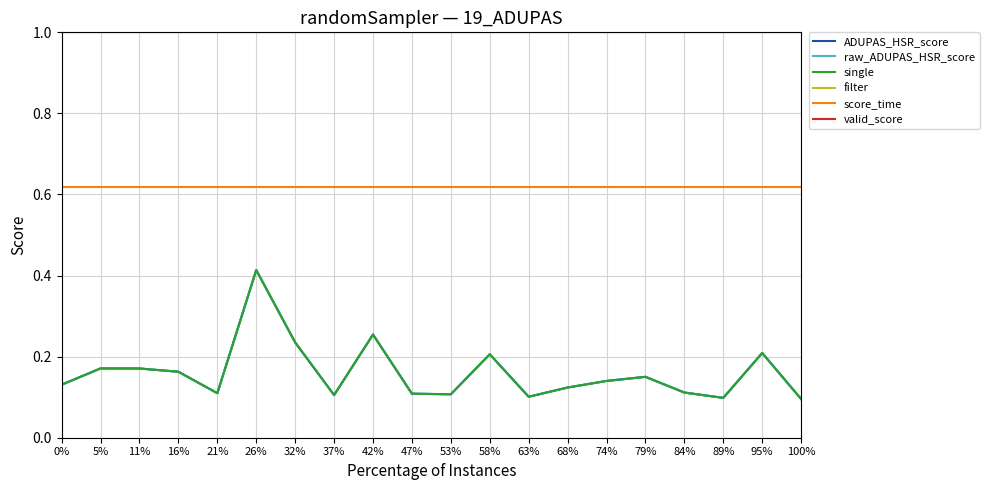

Reading right to left, transcribe all the data shown in this chart.

ADUPAS_HSR_score: 0.1	0.2	0.1	0.1	0.2	0.1	0.1	0.1	0.2	0.1	0.1	0.3	0.1	0.2	0.4	0.1	0.2	0.2	0.2	0.1
raw_ADUPAS_HSR_score: 0.1	0.2	0.1	0.1	0.2	0.1	0.1	0.1	0.2	0.1	0.1	0.3	0.1	0.2	0.4	0.1	0.2	0.2	0.2	0.1
single: 0.1	0.2	0.1	0.1	0.2	0.1	0.1	0.1	0.2	0.1	0.1	0.3	0.1	0.2	0.4	0.1	0.2	0.2	0.2	0.1
filter: 1.0	1.0	1.0	1.0	1.0	1.0	1.0	1.0	1.0	1.0	1.0	1.0	1.0	1.0	1.0	1.0	1.0	1.0	1.0	1.0
score_time: 0.6	0.6	0.6	0.6	0.6	0.6	0.6	0.6	0.6	0.6	0.6	0.6	0.6	0.6	0.6	0.6	0.6	0.6	0.6	0.6
valid_score: 1.0	1.0	1.0	1.0	1.0	1.0	1.0	1.0	1.0	1.0	1.0	1.0	1.0	1.0	1.0	1.0	1.0	1.0	1.0	1.0